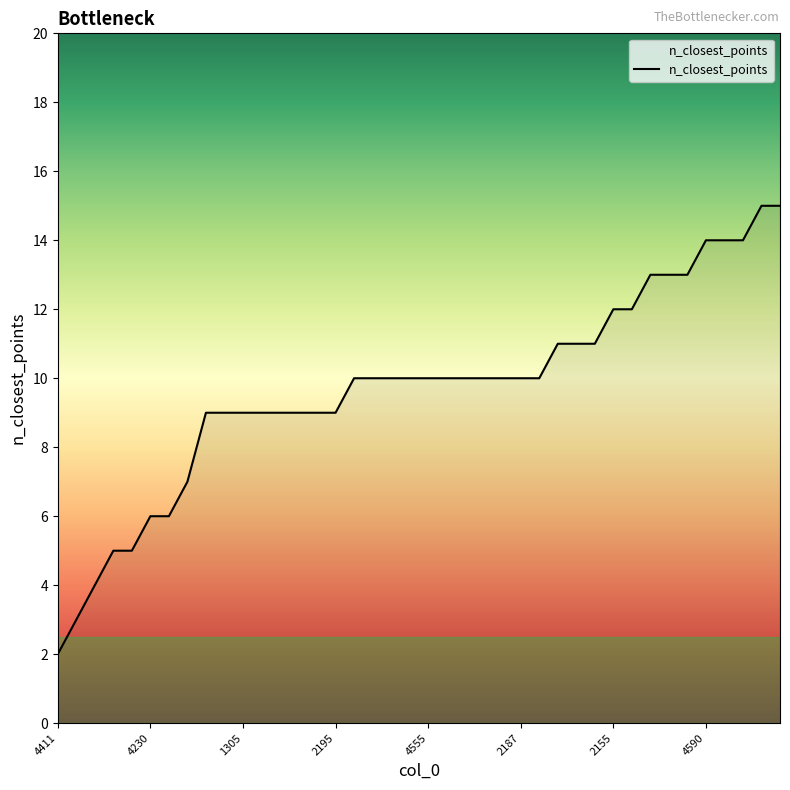

What is the maximum value shown in the chart?

15